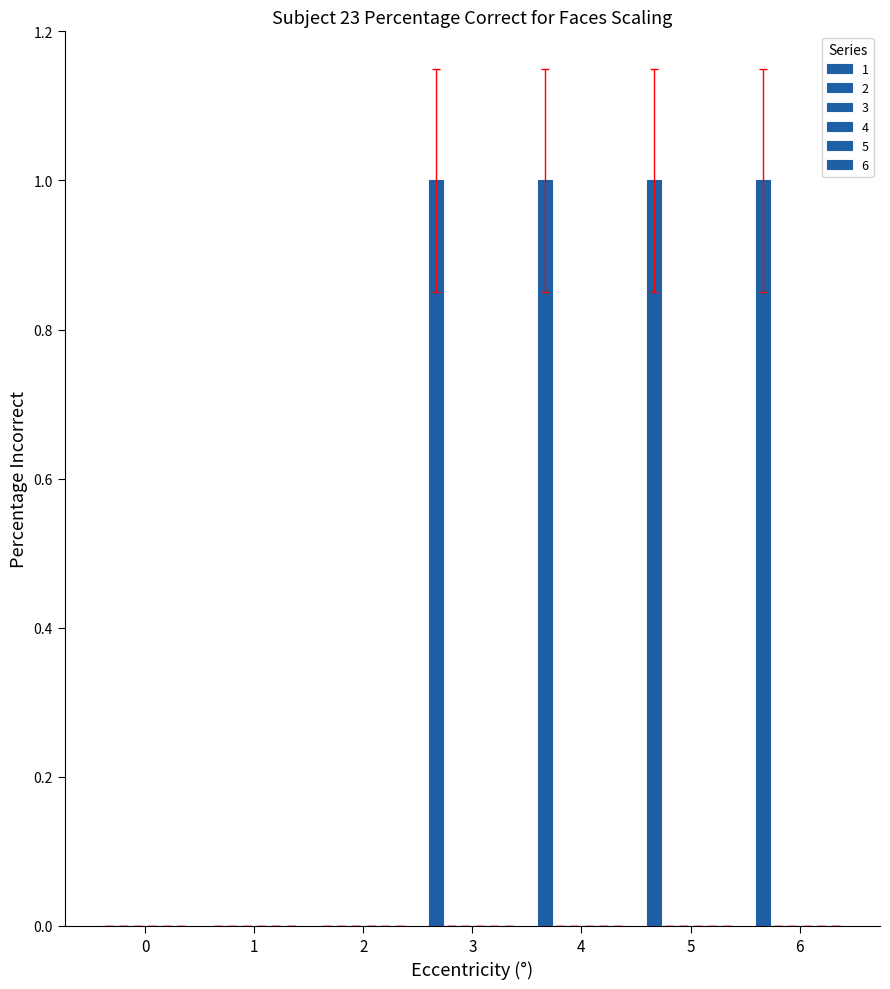

What is the greatest value displayed?

1